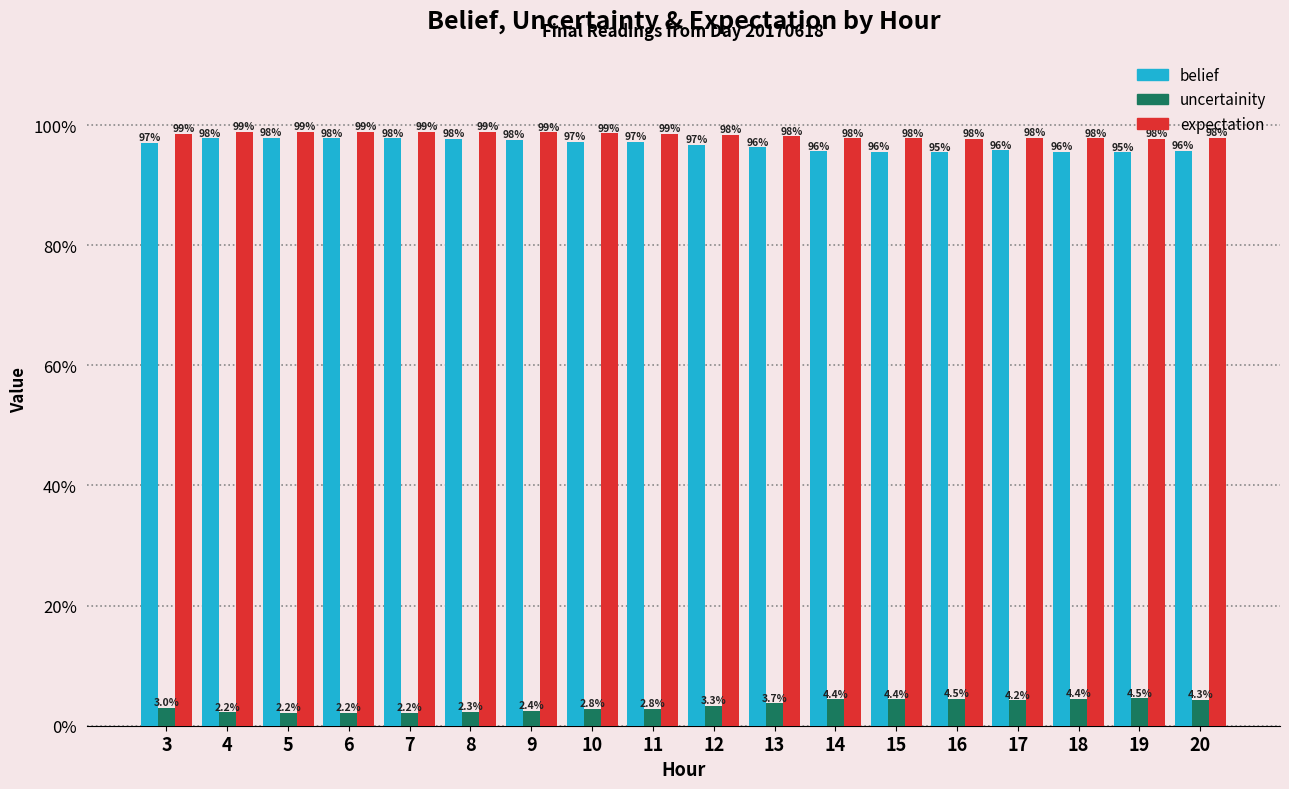

List the labels in order of expectation value, smallest first.

19, 16, 18, 15, 14, 20, 17, 13, 12, 3, 11, 10, 9, 8, 4, 7, 6, 5